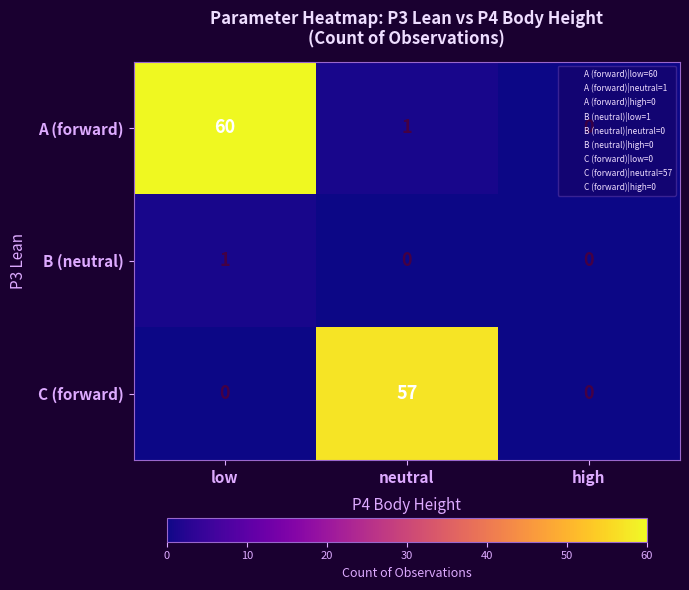

Which series has the widest spread of values?

A (forward)